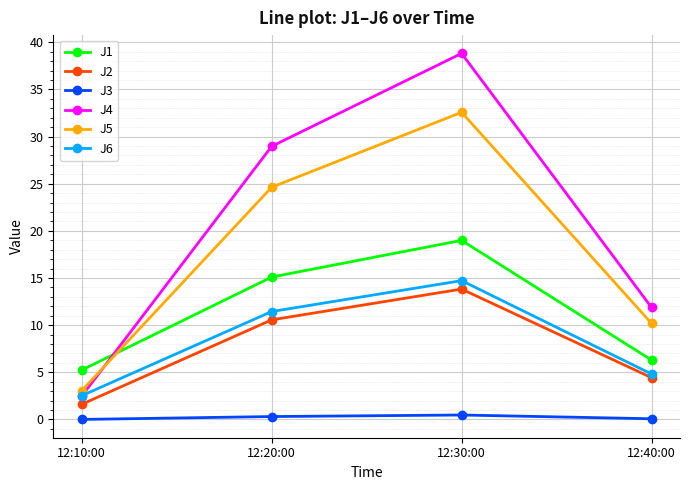

What is the label of the 4th point from the left?

12:40:00